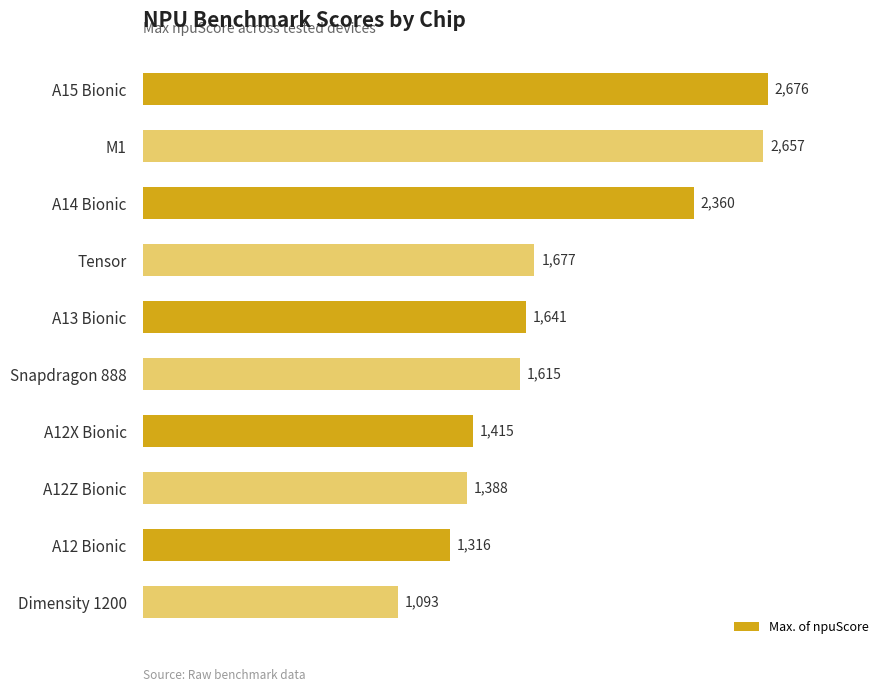

What is the average value?

1784